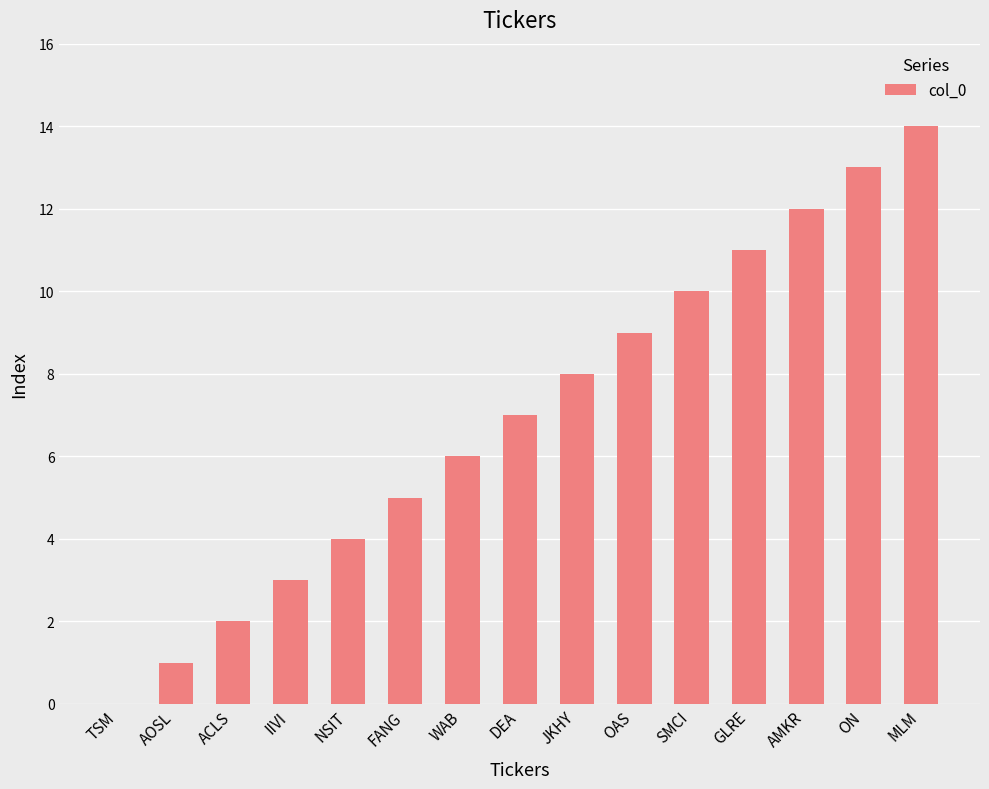

Are the bars horizontal?

No